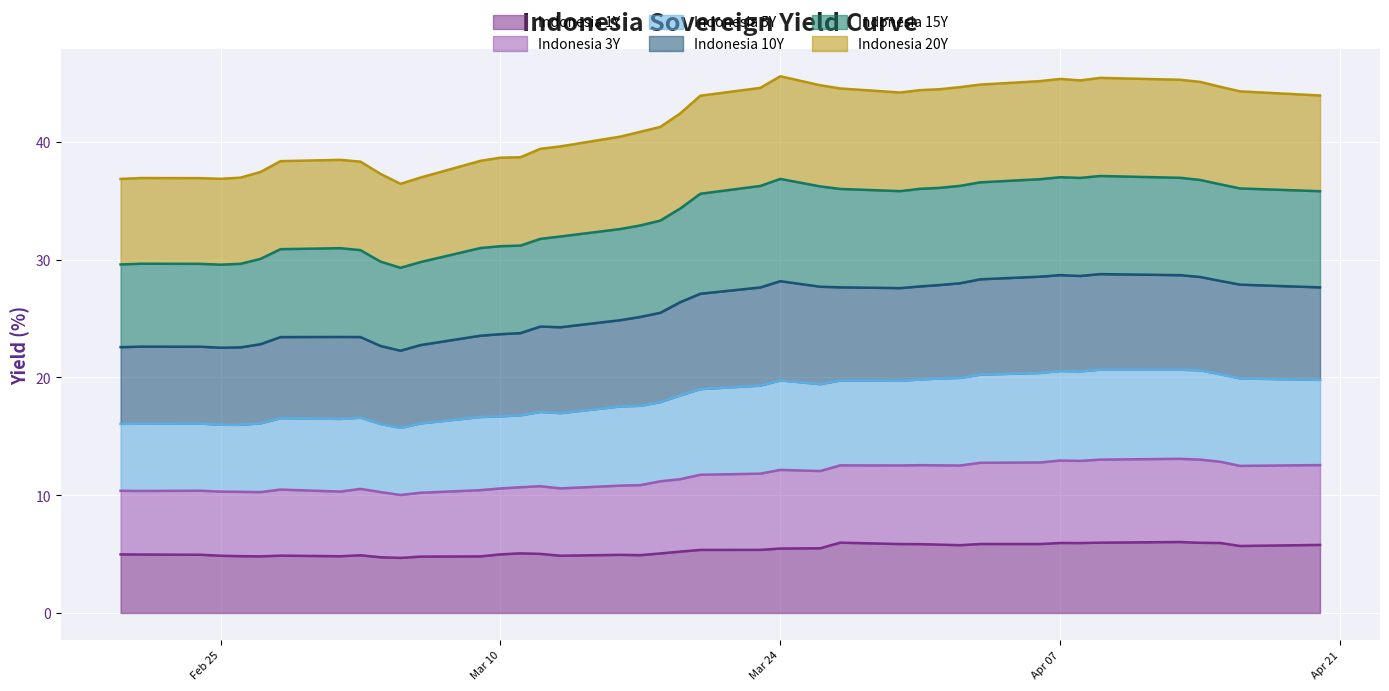

What is the total value across all series at Apr 07?

45.4